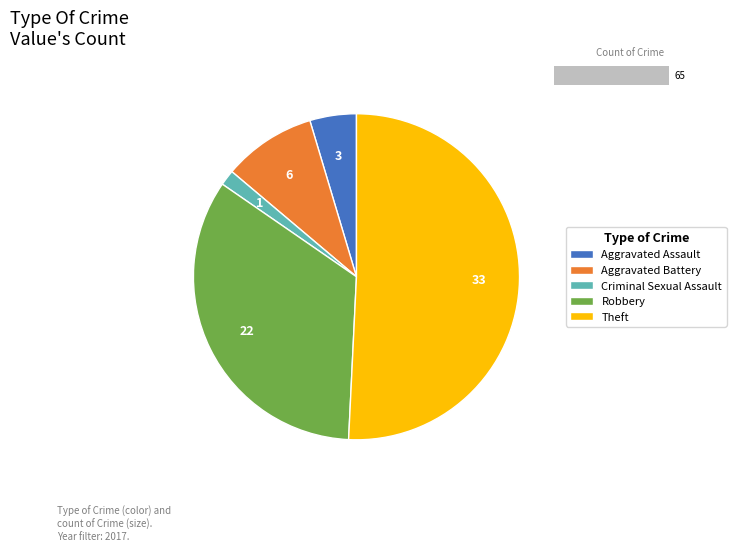

Which slice is the largest?

Theft